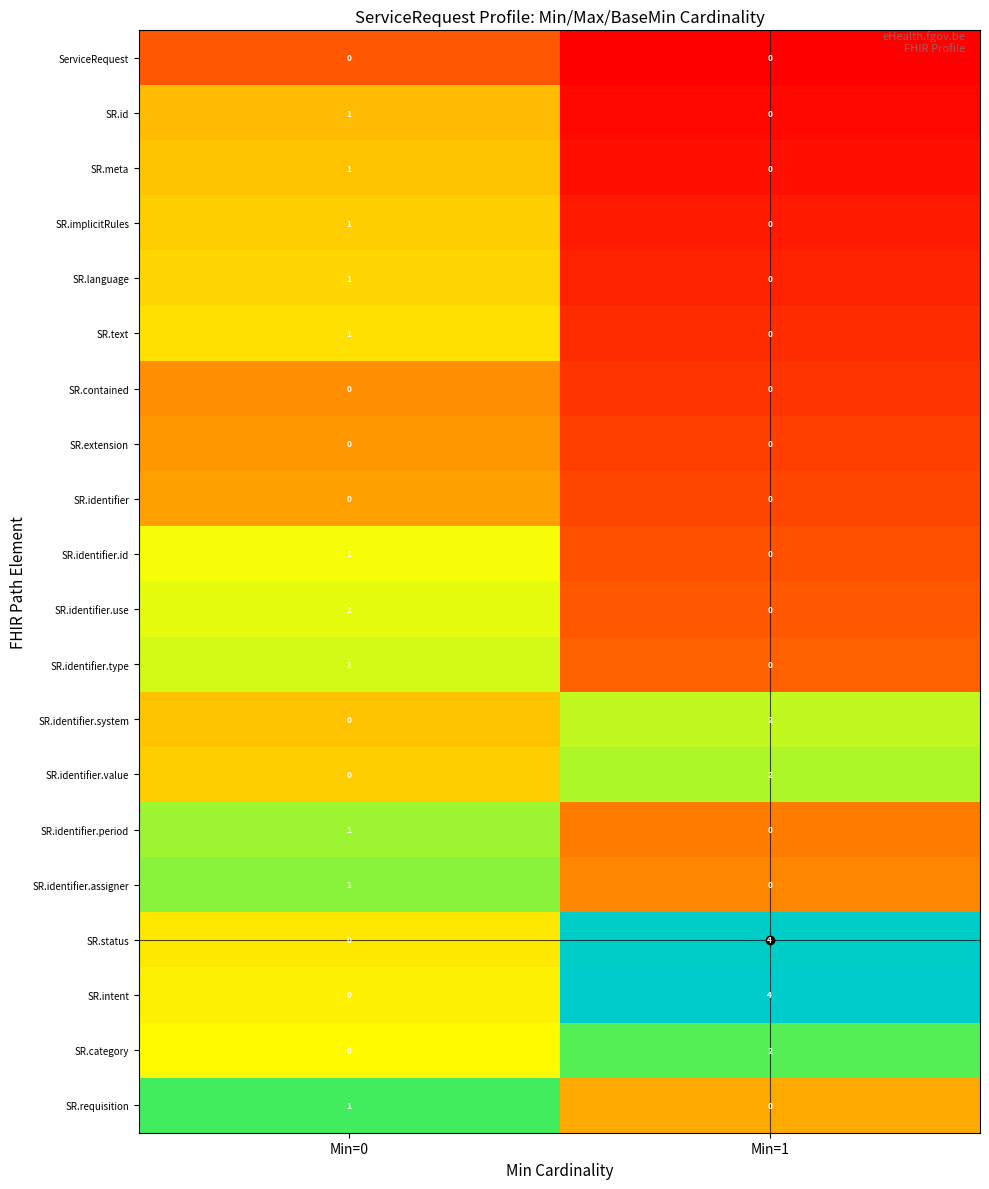

At which label does SR.status reach its peak?

Min=1